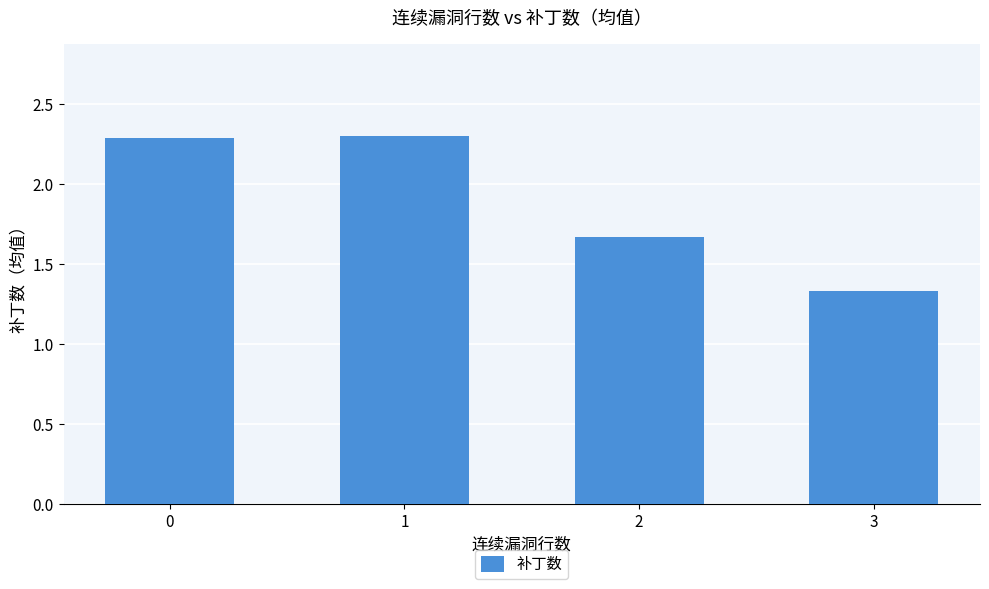

Is it true that the value at 1 is 2.3?

True